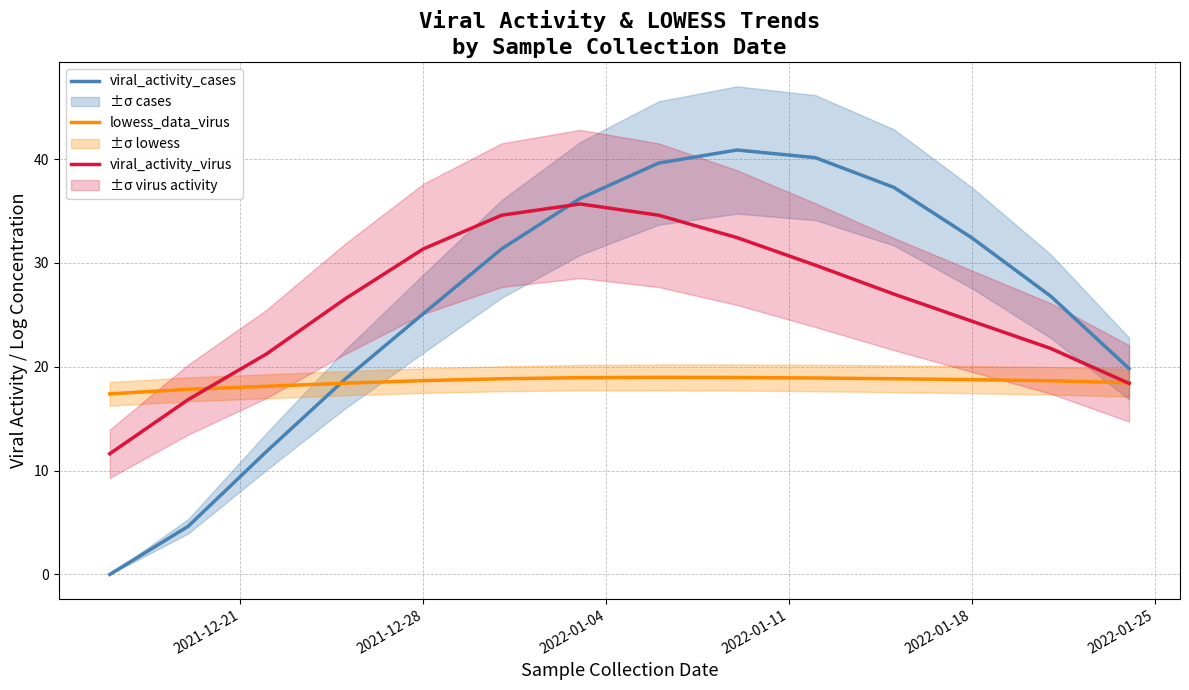

How many intersections are there between lowess_data_virus and viral_activity_virus?

2